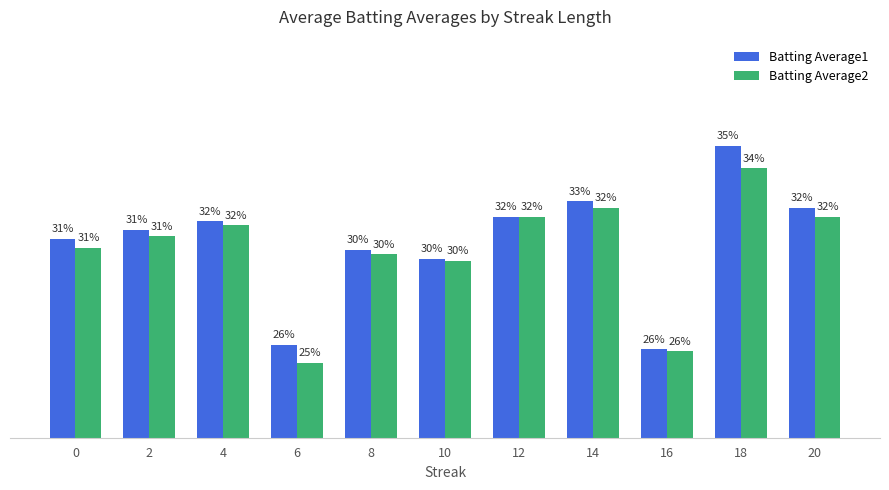

Rank the series by their maximum value, from lowest to highest.

Batting Average2, Batting Average1